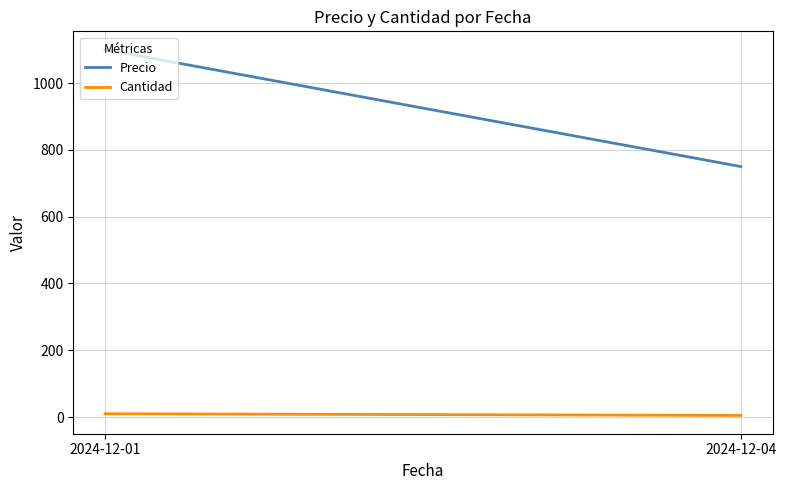

What is the highest value of the Cantidad series?

10